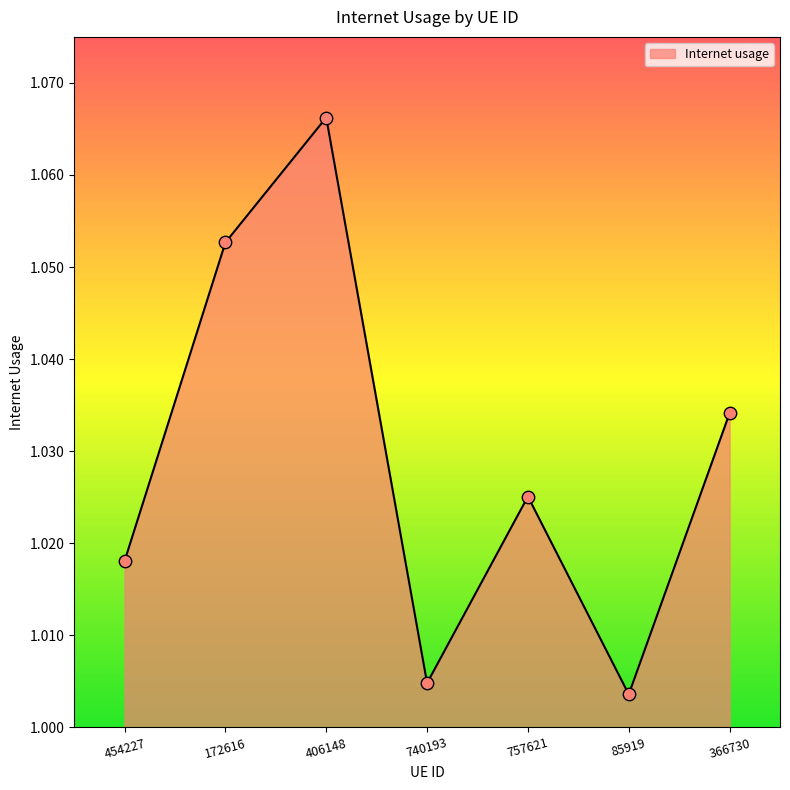

Between 740193 and 454227, which is larger?

454227